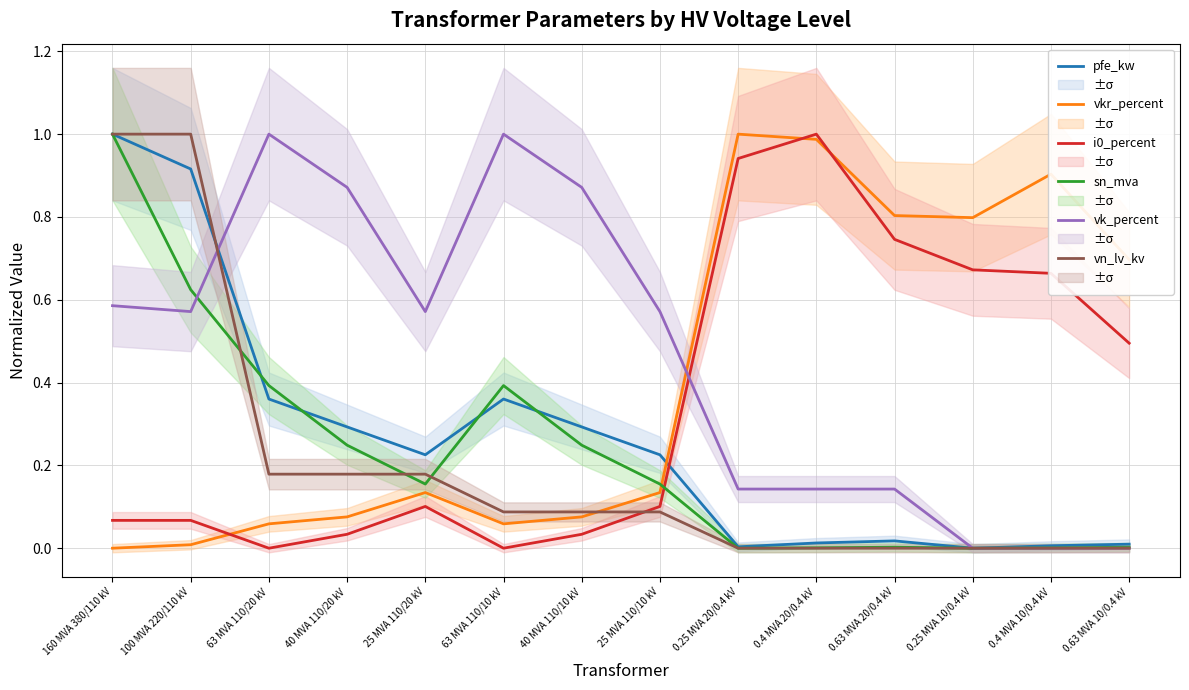

The vk_percent series shows 0.8 at 160 MVA 380/110 kV. True or false?

False